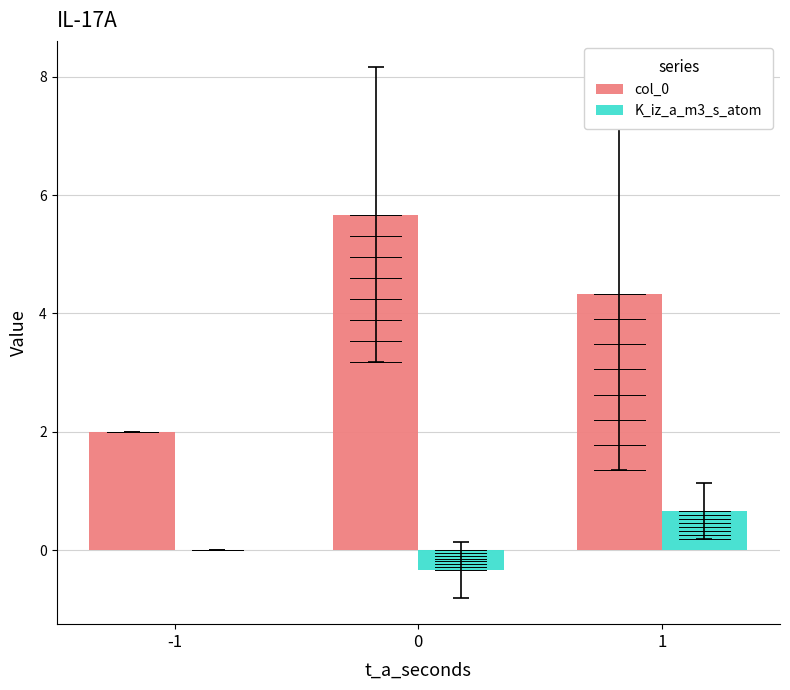

The value of col_0 at -1 is 2.0. True or false?

True